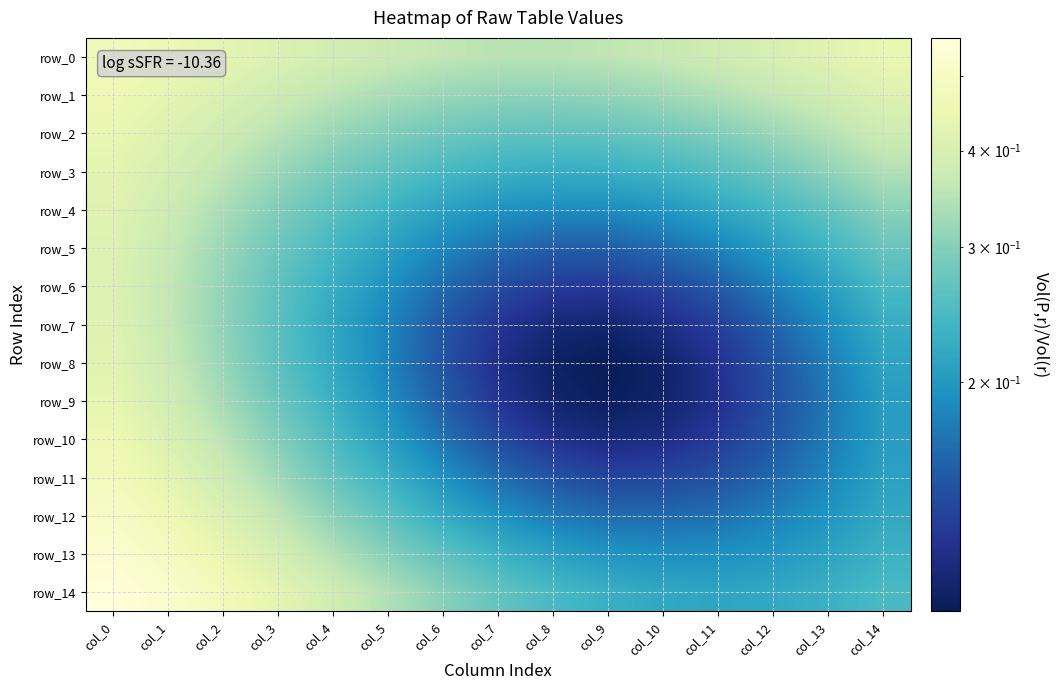

Reading right to left, list all the values displayed in this chart.

row_0: col_14=0.4	col_13=0.4	col_12=0.4	col_11=0.4	col_10=0.4	col_9=0.4	col_8=0.4	col_7=0.4	col_6=0.4	col_5=0.4	col_4=0.4	col_3=0.4	col_2=0.4	col_1=0.5	col_0=0.5
row_1: col_14=0.4	col_13=0.4	col_12=0.4	col_11=0.3	col_10=0.3	col_9=0.3	col_8=0.3	col_7=0.3	col_6=0.3	col_5=0.3	col_4=0.4	col_3=0.4	col_2=0.4	col_1=0.4	col_0=0.5
row_2: col_14=0.4	col_13=0.3	col_12=0.3	col_11=0.3	col_10=0.3	col_9=0.3	col_8=0.3	col_7=0.3	col_6=0.3	col_5=0.3	col_4=0.3	col_3=0.3	col_2=0.4	col_1=0.4	col_0=0.4
row_3: col_14=0.3	col_13=0.3	col_12=0.3	col_11=0.3	col_10=0.2	col_9=0.2	col_8=0.2	col_7=0.2	col_6=0.2	col_5=0.3	col_4=0.3	col_3=0.3	col_2=0.4	col_1=0.4	col_0=0.4
row_4: col_14=0.3	col_13=0.3	col_12=0.2	col_11=0.2	col_10=0.2	col_9=0.2	col_8=0.2	col_7=0.2	col_6=0.2	col_5=0.2	col_4=0.3	col_3=0.3	col_2=0.3	col_1=0.4	col_0=0.4
row_5: col_14=0.3	col_13=0.2	col_12=0.2	col_11=0.2	col_10=0.2	col_9=0.2	col_8=0.2	col_7=0.2	col_6=0.2	col_5=0.2	col_4=0.2	col_3=0.3	col_2=0.3	col_1=0.4	col_0=0.4
row_6: col_14=0.2	col_13=0.2	col_12=0.2	col_11=0.2	col_10=0.1	col_9=0.1	col_8=0.1	col_7=0.1	col_6=0.2	col_5=0.2	col_4=0.2	col_3=0.3	col_2=0.3	col_1=0.4	col_0=0.4
row_7: col_14=0.2	col_13=0.2	col_12=0.2	col_11=0.1	col_10=0.1	col_9=0.1	col_8=0.1	col_7=0.1	col_6=0.1	col_5=0.2	col_4=0.2	col_3=0.3	col_2=0.3	col_1=0.4	col_0=0.4
row_8: col_14=0.2	col_13=0.2	col_12=0.1	col_11=0.1	col_10=0.1	col_9=0.1	col_8=0.1	col_7=0.1	col_6=0.1	col_5=0.2	col_4=0.2	col_3=0.3	col_2=0.3	col_1=0.4	col_0=0.4
row_9: col_14=0.2	col_13=0.2	col_12=0.1	col_11=0.1	col_10=0.1	col_9=0.1	col_8=0.1	col_7=0.1	col_6=0.2	col_5=0.2	col_4=0.2	col_3=0.3	col_2=0.3	col_1=0.4	col_0=0.4
row_10: col_14=0.2	col_13=0.2	col_12=0.1	col_11=0.1	col_10=0.1	col_9=0.1	col_8=0.1	col_7=0.1	col_6=0.2	col_5=0.2	col_4=0.2	col_3=0.3	col_2=0.4	col_1=0.4	col_0=0.5
row_11: col_14=0.2	col_13=0.2	col_12=0.2	col_11=0.1	col_10=0.1	col_9=0.1	col_8=0.1	col_7=0.2	col_6=0.2	col_5=0.2	col_4=0.3	col_3=0.3	col_2=0.4	col_1=0.4	col_0=0.5
row_12: col_14=0.2	col_13=0.2	col_12=0.2	col_11=0.2	col_10=0.2	col_9=0.2	col_8=0.2	col_7=0.2	col_6=0.2	col_5=0.3	col_4=0.3	col_3=0.4	col_2=0.4	col_1=0.5	col_0=0.5
row_13: col_14=0.2	col_13=0.2	col_12=0.2	col_11=0.2	col_10=0.2	col_9=0.2	col_8=0.2	col_7=0.2	col_6=0.3	col_5=0.3	col_4=0.3	col_3=0.4	col_2=0.4	col_1=0.5	col_0=0.5
row_14: col_14=0.2	col_13=0.2	col_12=0.2	col_11=0.2	col_10=0.2	col_9=0.2	col_8=0.2	col_7=0.3	col_6=0.3	col_5=0.3	col_4=0.4	col_3=0.4	col_2=0.5	col_1=0.5	col_0=0.6